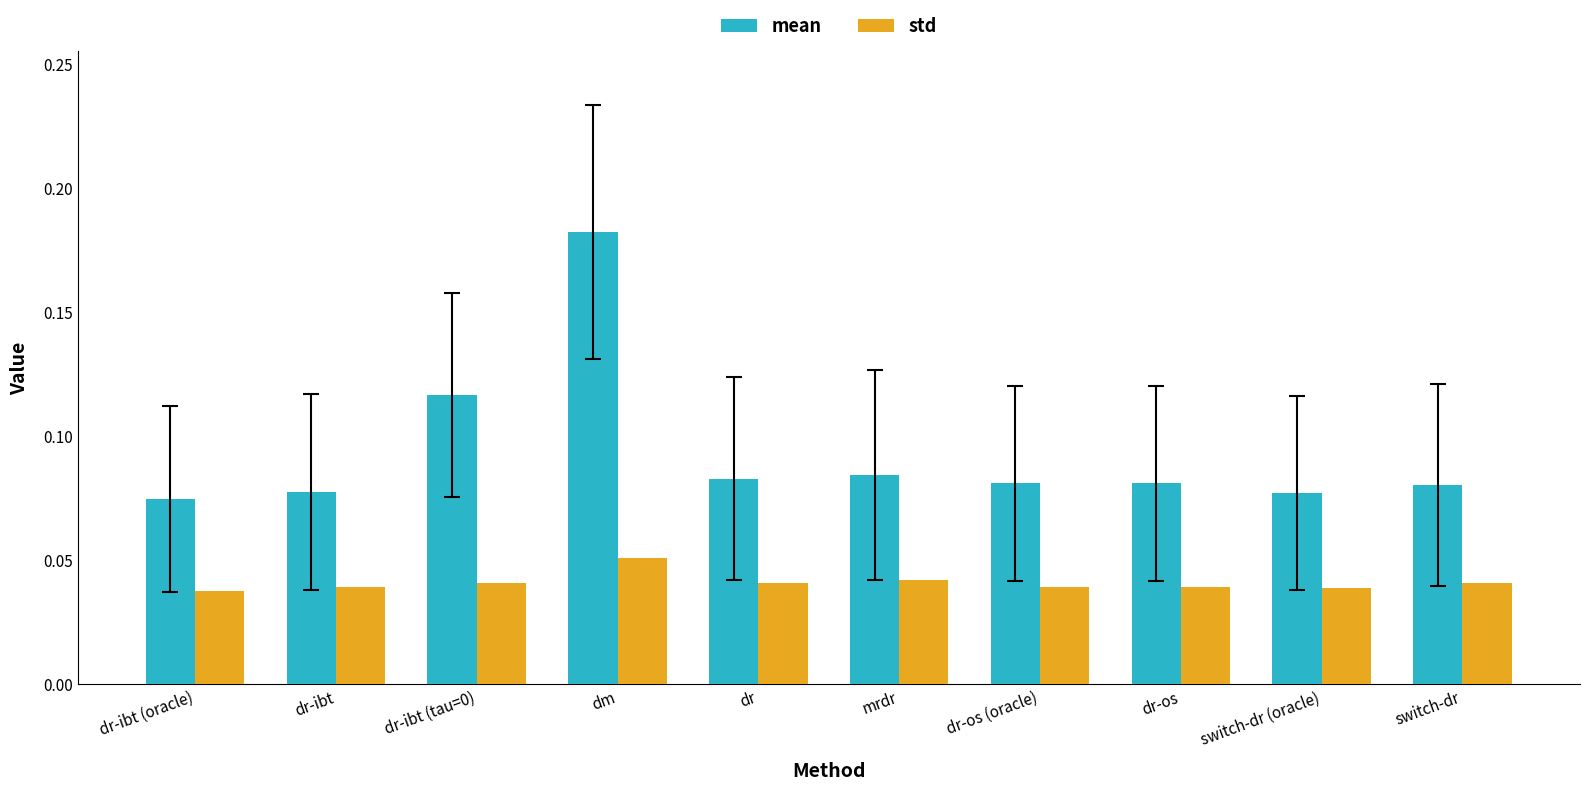

At how many categories does at least one series exceed 0?

10